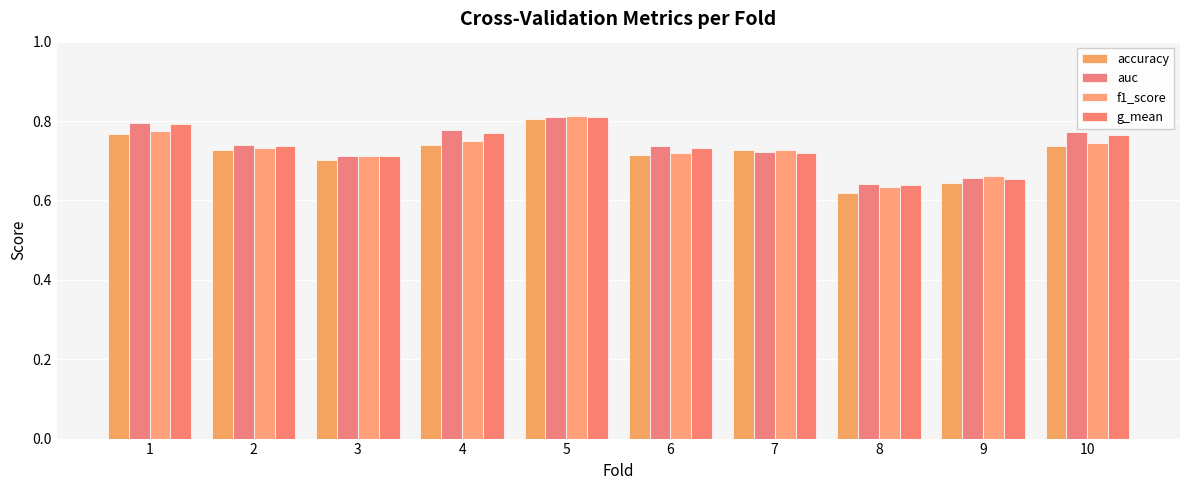

Which series has the largest range (max minus min)?

accuracy